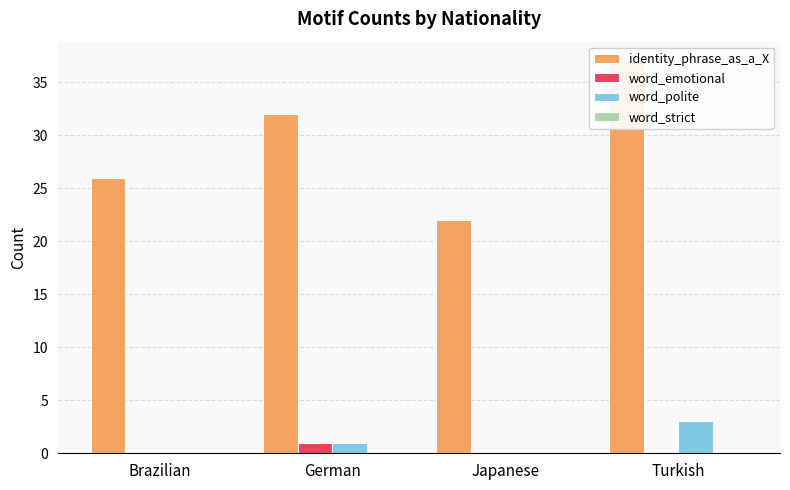

True or false: word_polite has a value of -1 at Brazilian.

False